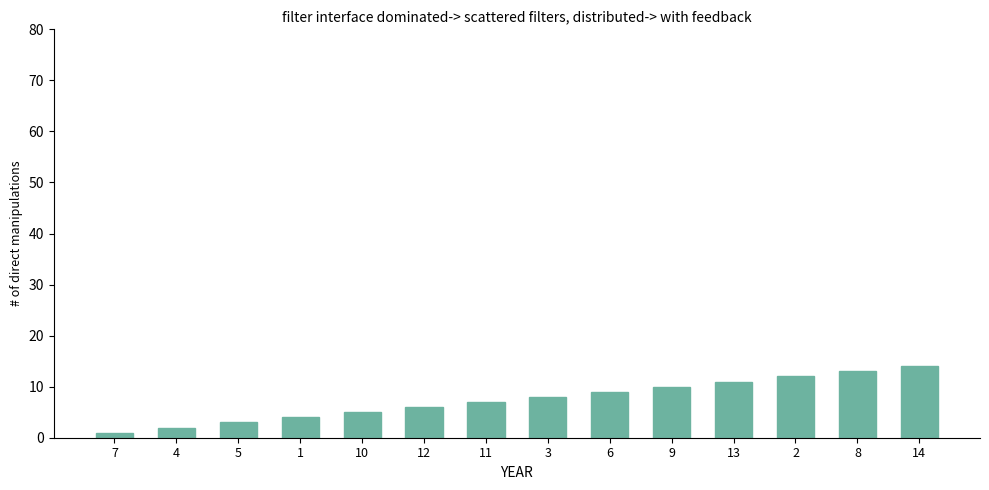

Is it true that the value at 14 is 14?

True